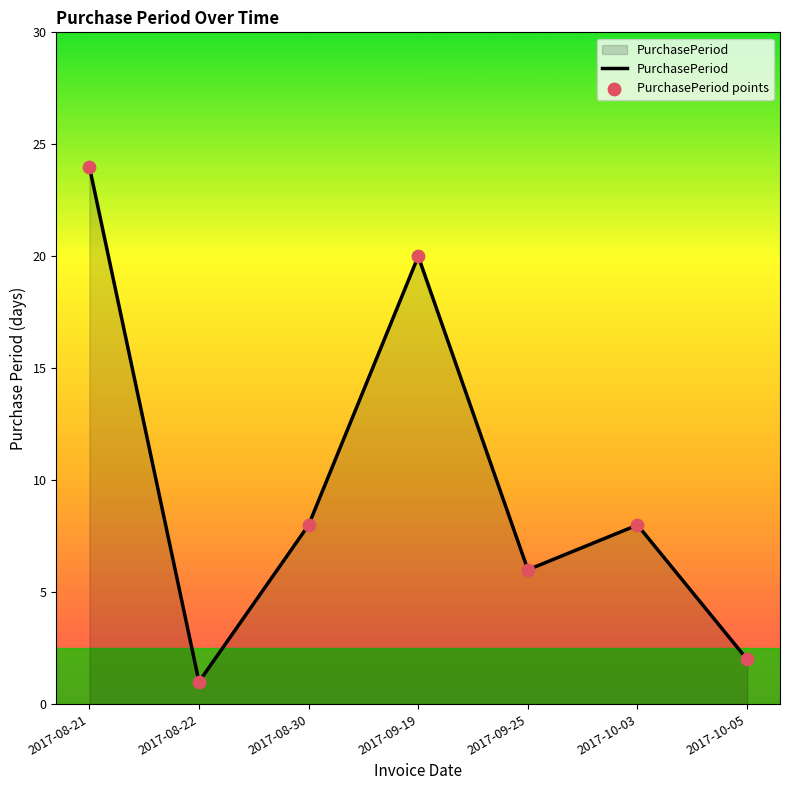

Between 2017-09-25 and 2017-10-05, which is larger?

2017-09-25